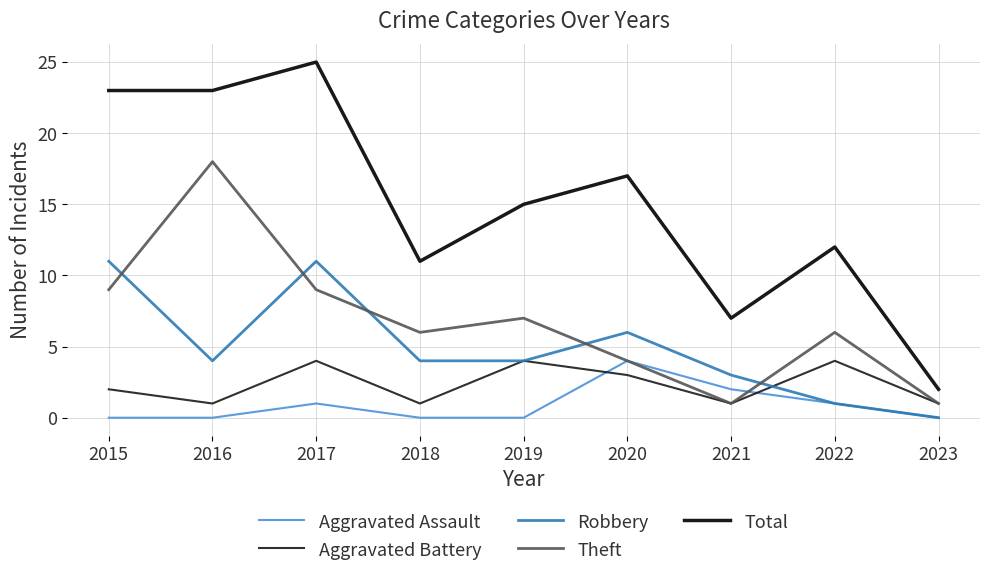

What is the average value of the Aggravated Battery series?

2